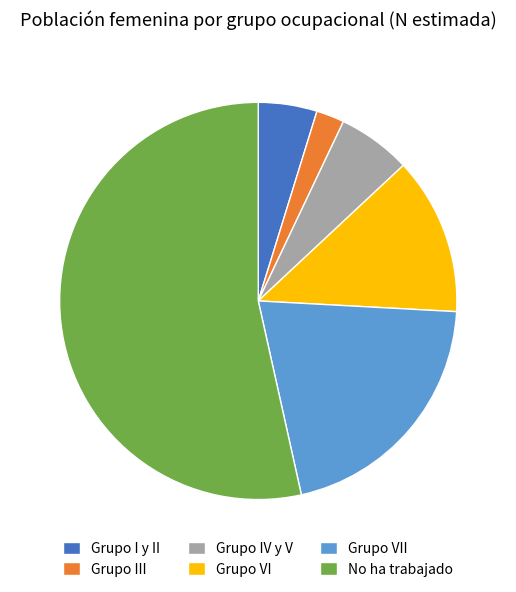

Rank the categories by value from lowest to highest.

Grupo III, Grupo I y II, Grupo IV y V, Grupo VI, Grupo VII, No ha trabajado